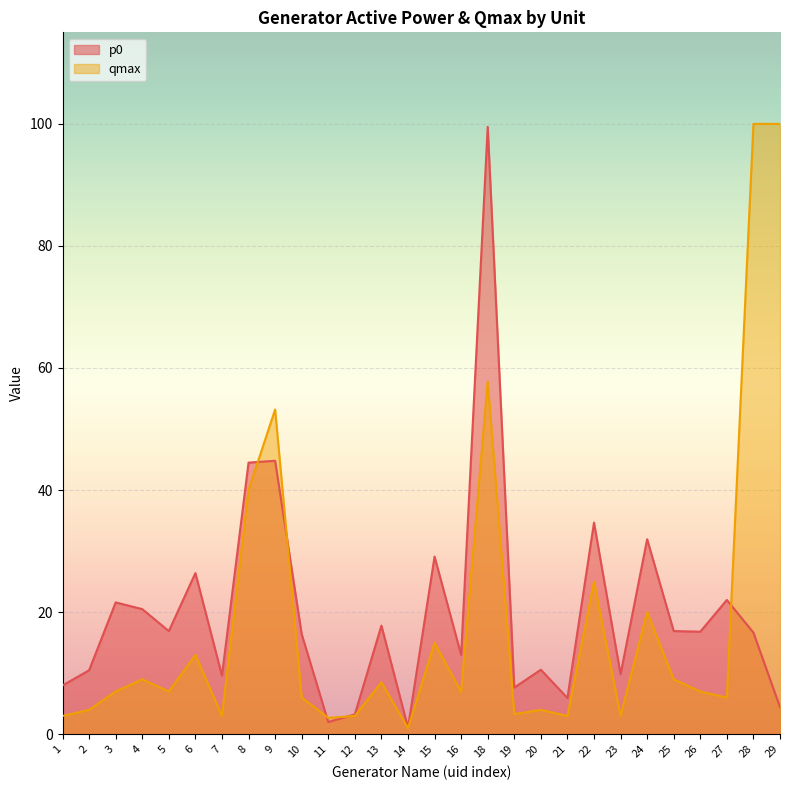

List the labels in order of qmax value, largest first.

28, 29, 18, 9, 8, 22, 24, 15, 6, 4, 25, 13, 3, 5, 26, 16, 10, 27, 2, 20, 19, 1, 7, 12, 21, 23, 11, 14